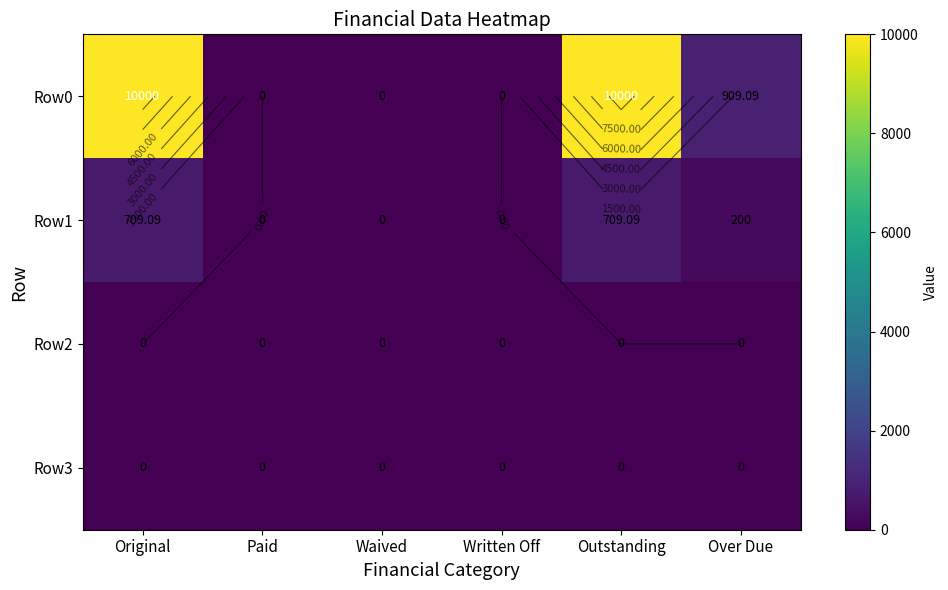

What is the spread (max minus min) of values at Outstanding?

10000.0